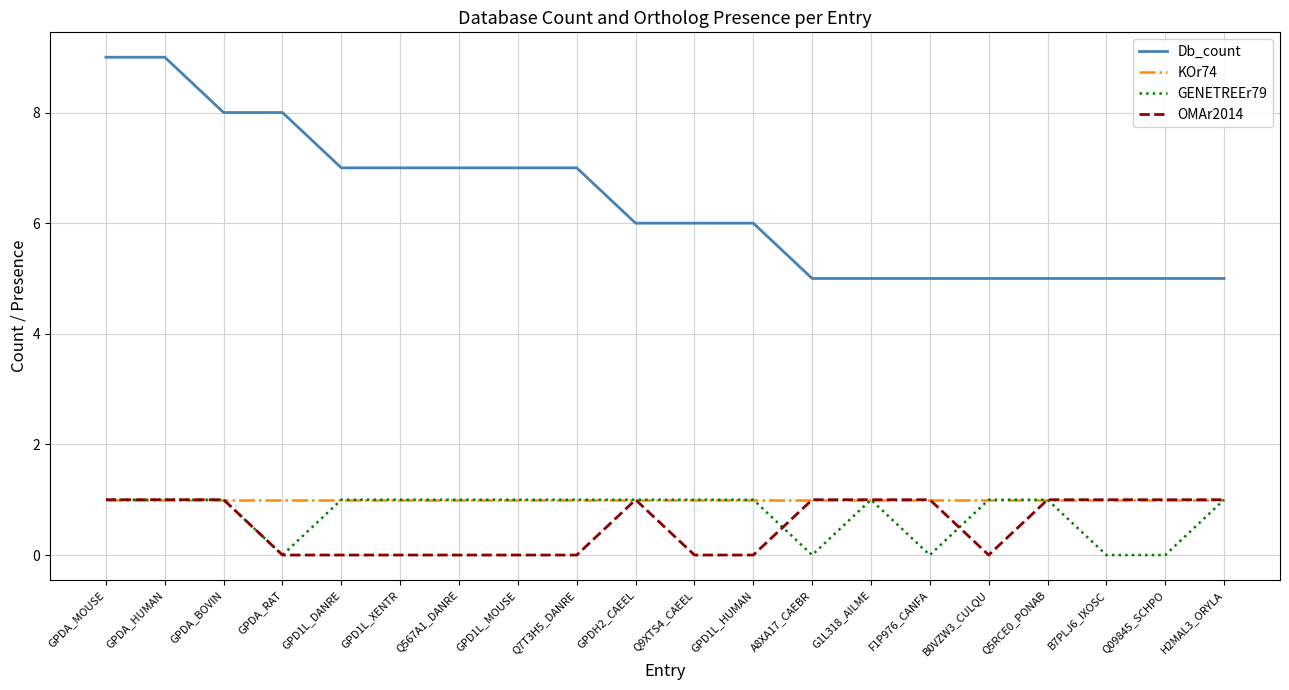

What are all the series names shown in the legend?

Db_count, KOr74, GENETREEr79, OMAr2014